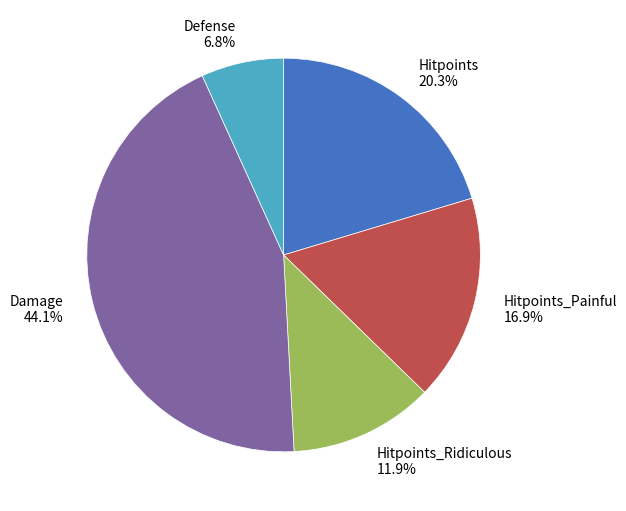

Combined, do Hitpoints_Ridiculous and Hitpoints_Painful account for over 50%?

No